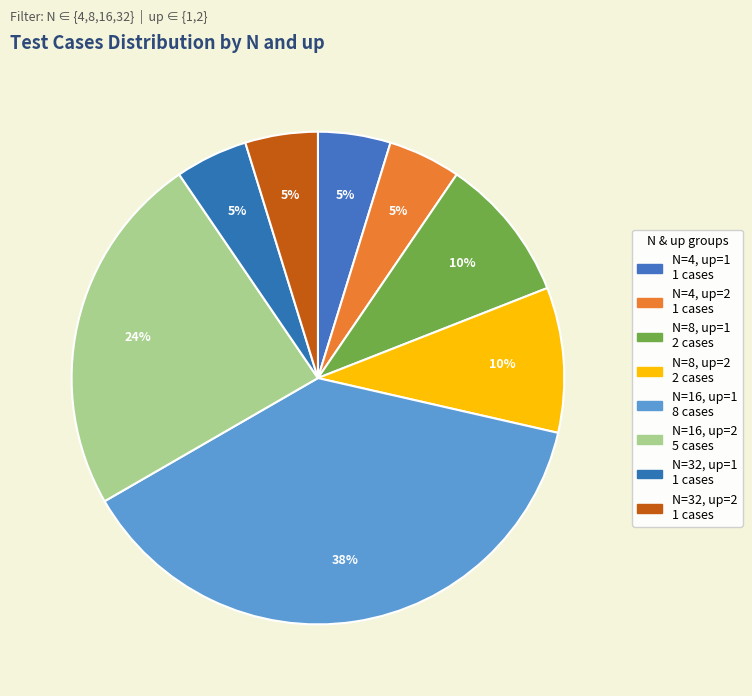

To the nearest percent, what is the average slice percentage?

12%